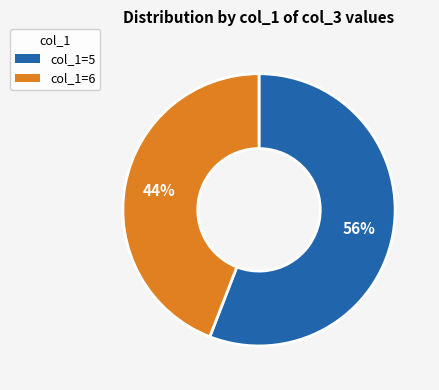

Which slice is the largest?

col_1=5